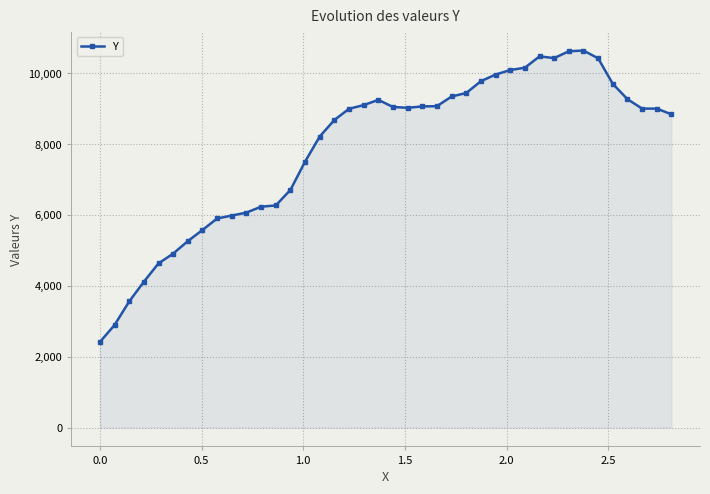

What is the smallest value displayed?

2416.0